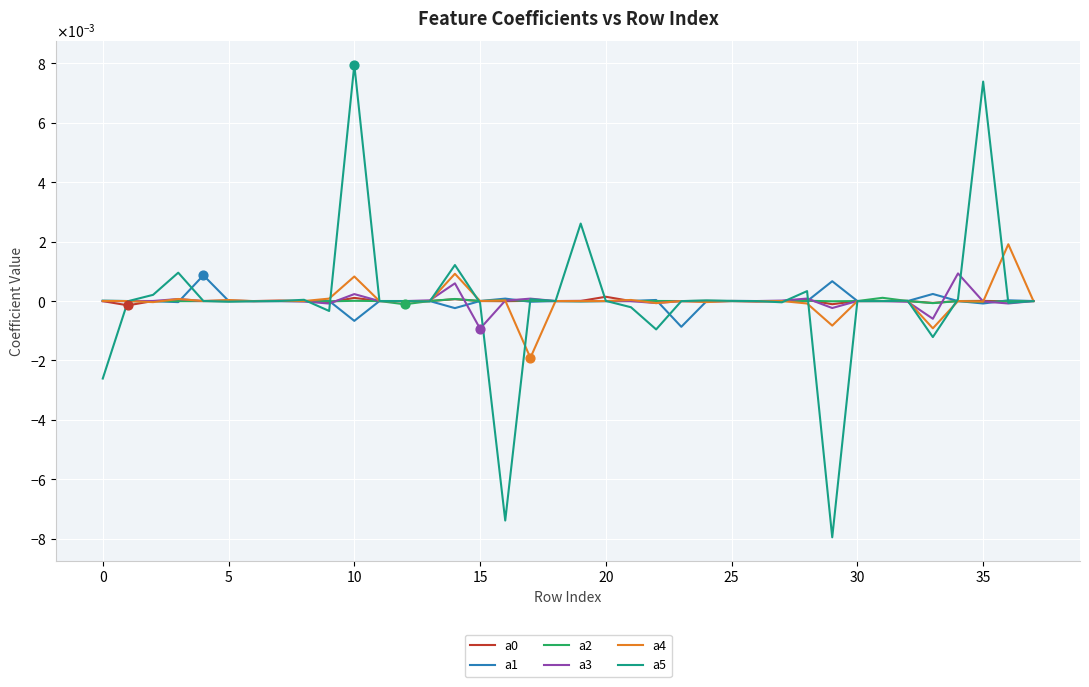

At which category is the sum across all series the highest?

10